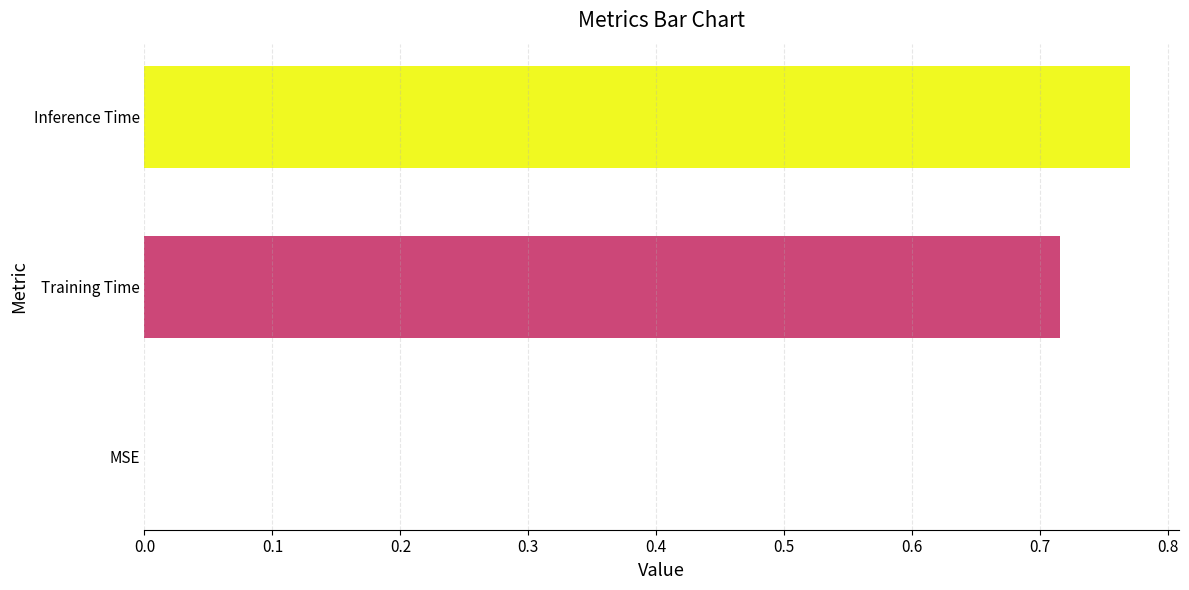

Between MSE and Training Time, which is larger?

Training Time